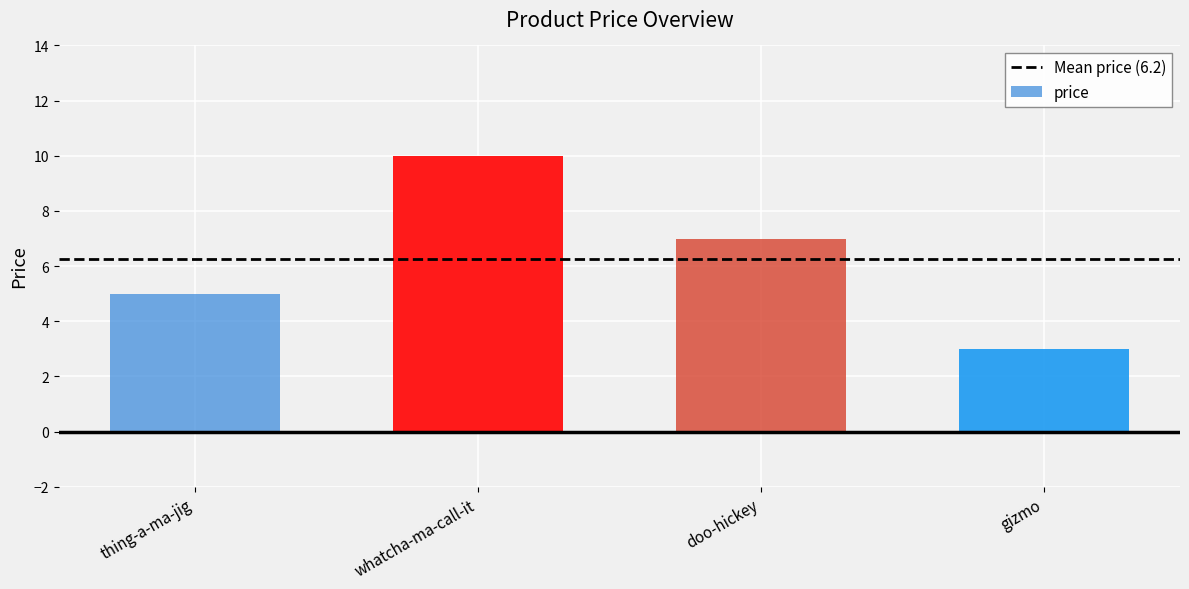

Count the number of values greater than 7.

1